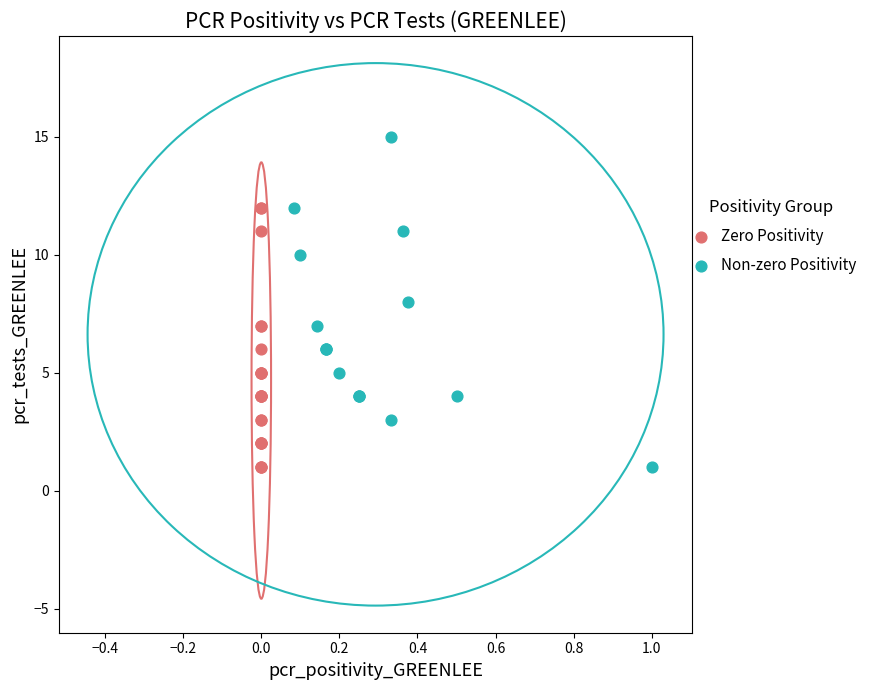

What are all the series names shown in the legend?

Zero Positivity, Non-zero Positivity